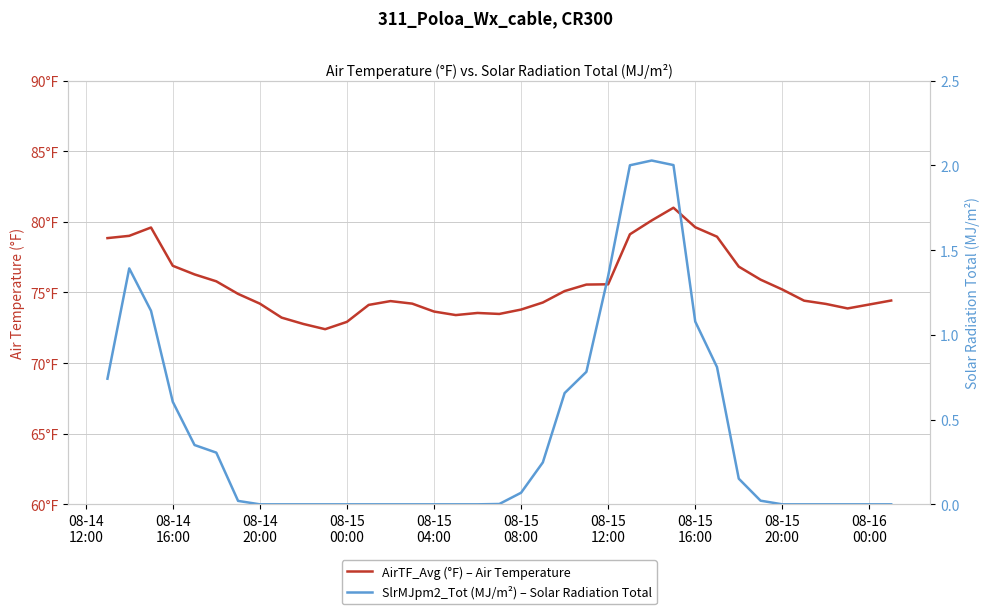

Reading left to right, transcribe all the data shown in this chart.

AirTF_Avg (°F) – Air Temperature: 78.8	79.0	79.6	76.9	76.3	75.8	74.9	74.2	73.2	72.8	72.4	72.9	74.1	74.4	74.2	73.7	73.4	73.5	73.5	73.8	74.3	75.1	75.6	75.6	79.1	80.1	81.0	79.6	79.0	76.8	75.9	75.2	74.4	74.2	73.9	74.2	74.4
SlrMJpm2_Tot (MJ/m²) – Solar Radiation Total: 0.7	1.4	1.1	0.6	0.3	0.3	0.0	0.0	0.0	0.0	0.0	0.0	0.0	0.0	0.0	0.0	0.0	0.0	0.0	0.1	0.2	0.7	0.8	1.3	2.0	2.0	2.0	1.1	0.8	0.2	0.0	0.0	0.0	0.0	0.0	0.0	0.0